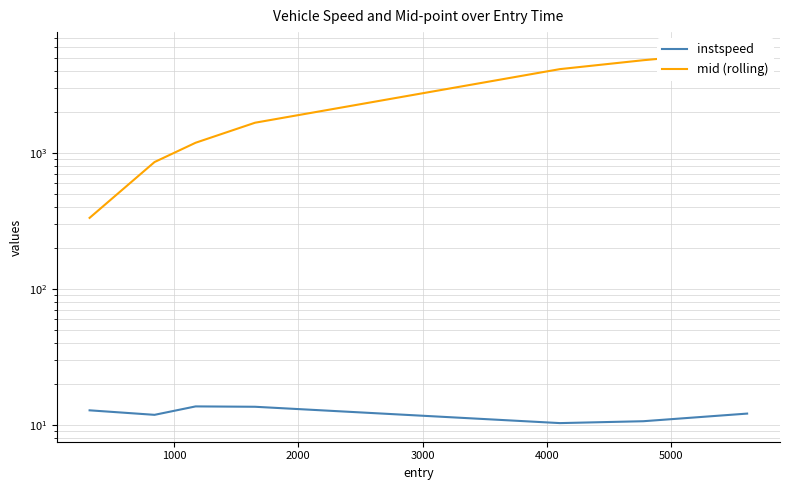

Which series has the largest range (max minus min)?

mid (rolling)